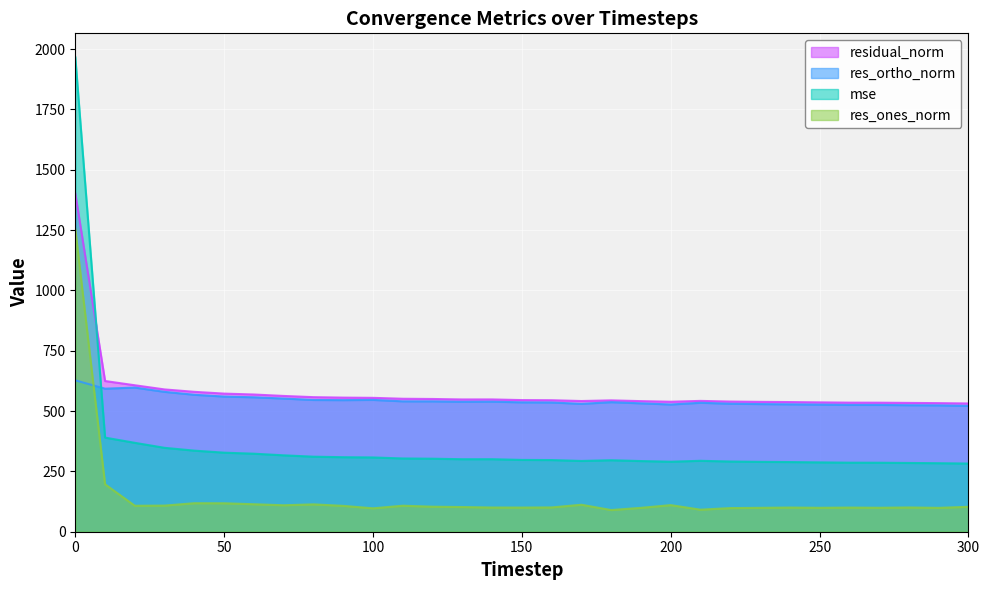

Rank the categories by residual_norm value from highest to lowest.

0, 10, 20, 30, 40, 50, 60, 70, 80, 90, 100, 110, 120, 140, 130, 150, 160, 180, 210, 170, 190, 220, 200, 230, 240, 250, 260, 270, 280, 290, 300